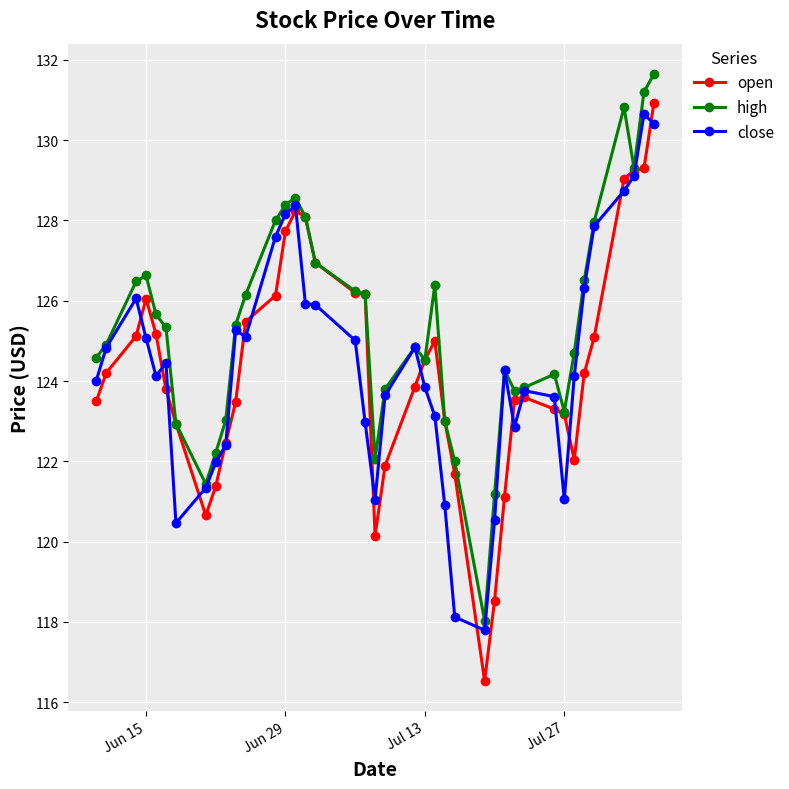

Which series has the largest total across all categories?

high